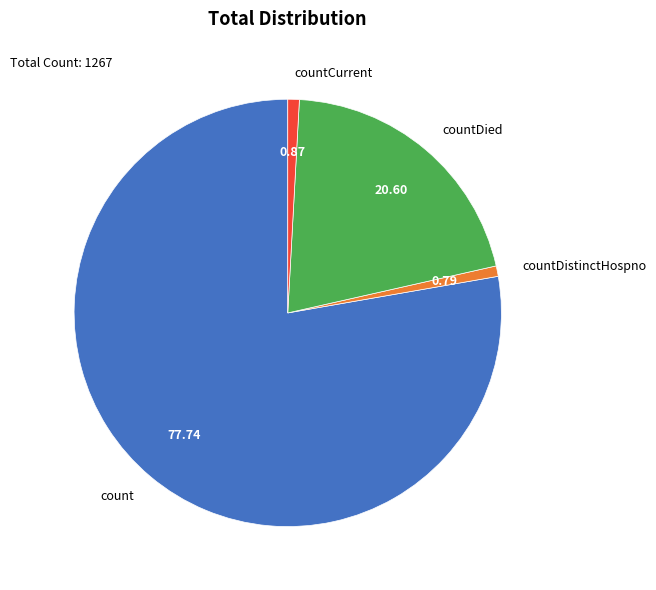

Do countDistinctHospno and countDied together represent more than half of the pie?

No